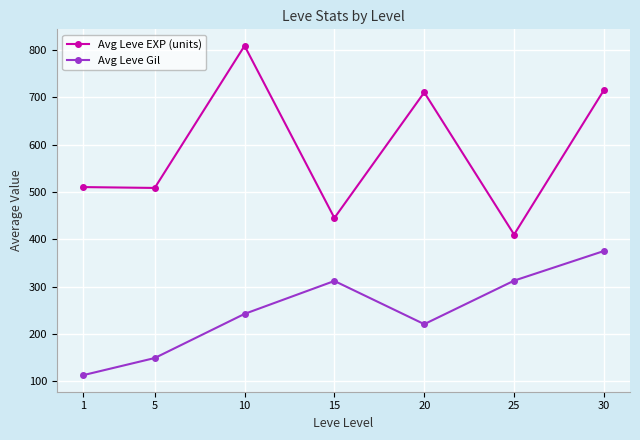

Is the value of Avg Leve Gil at 10 greater than the value of Avg Leve EXP (units) at 15?

No